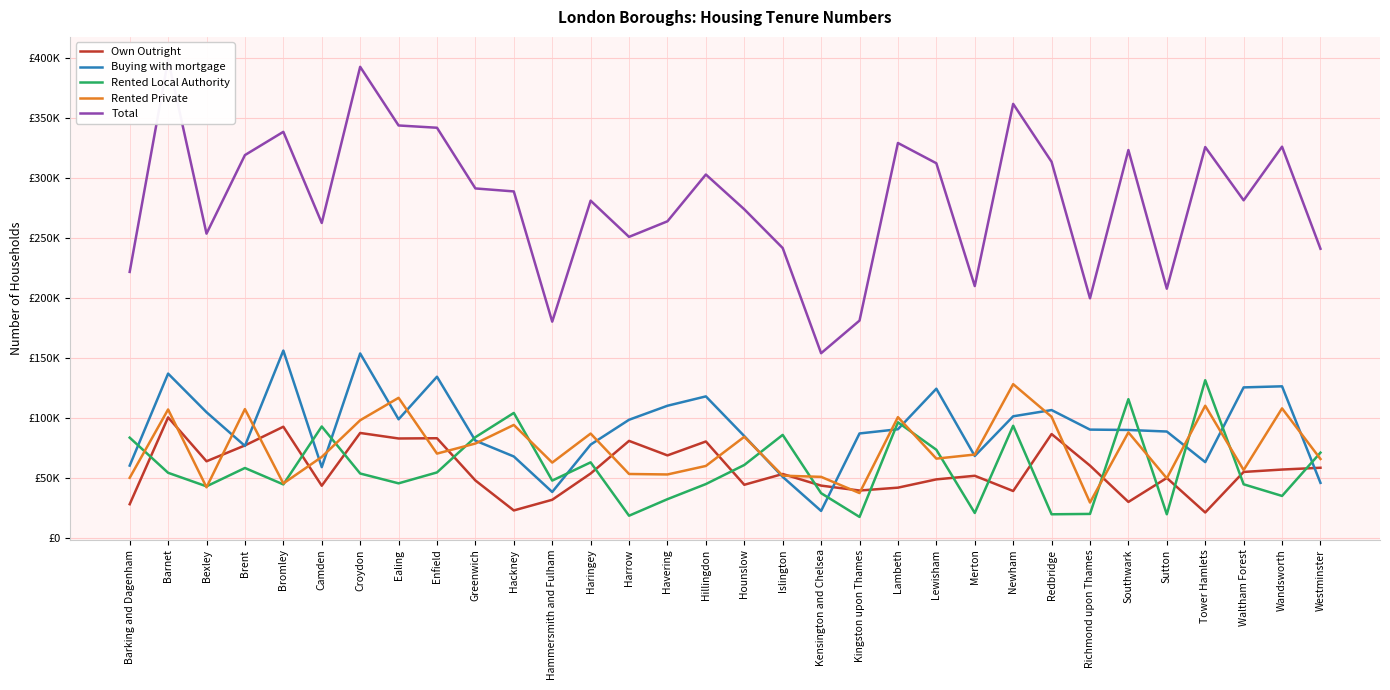

True or false: Total and Rented Local Authority intersect in this chart.

False